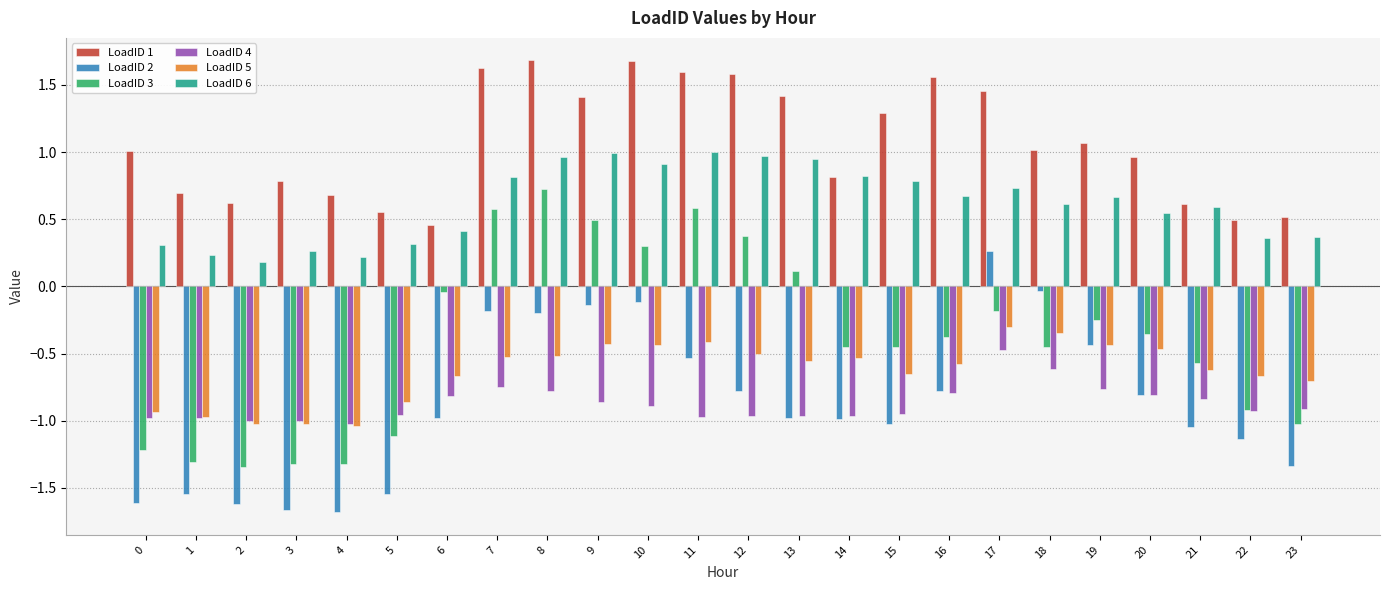

At which label does LoadID 3 first exceed 0?

7